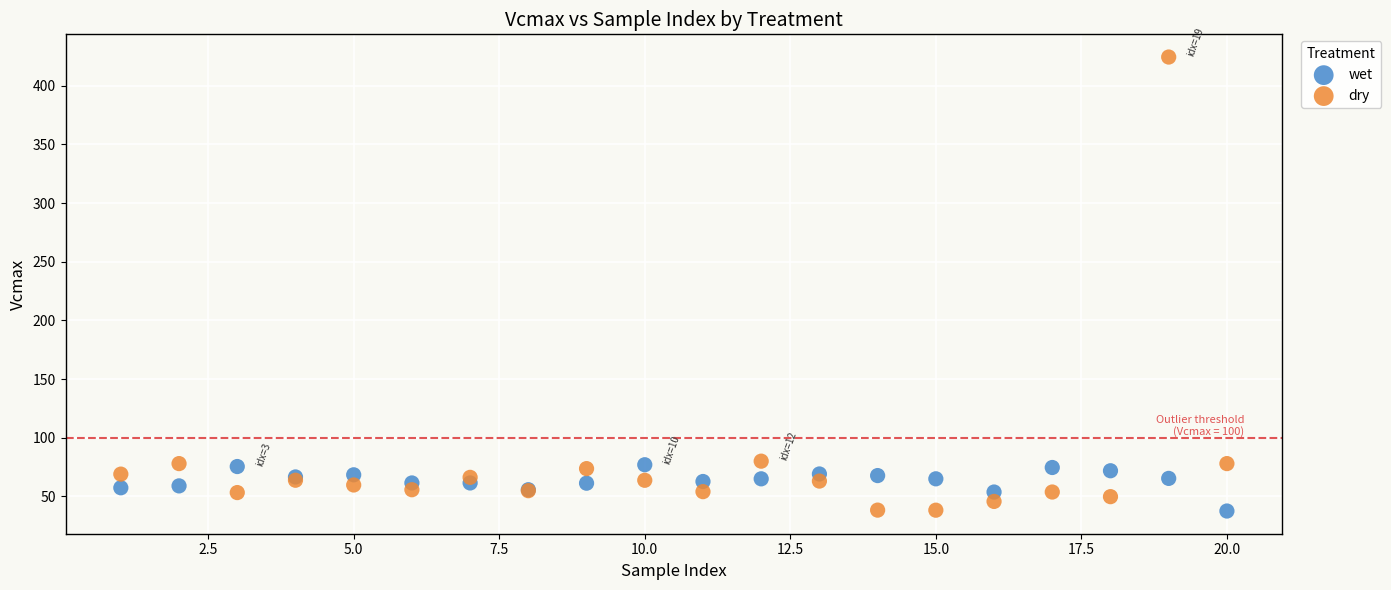

What is the X range (max minus min) for the scatter plot?

19.0